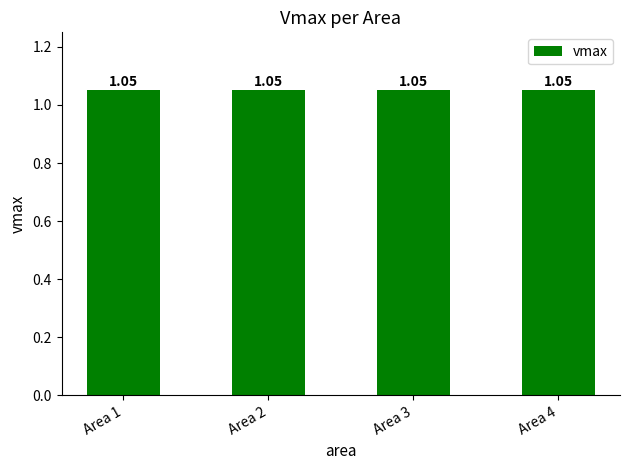

At which category does the chart reach its peak across all series?

1